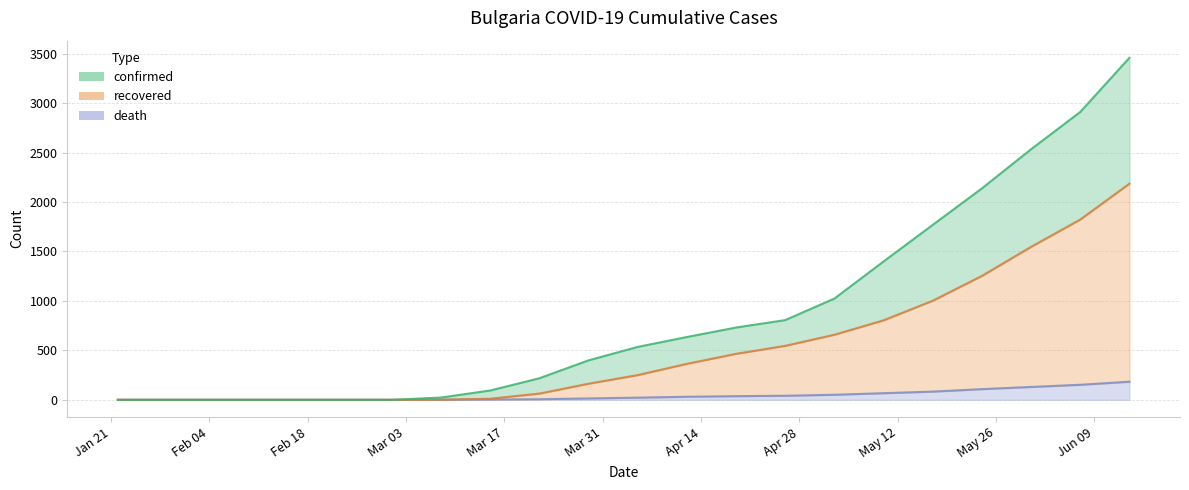

True or false: recovered and death cross at least once.

False